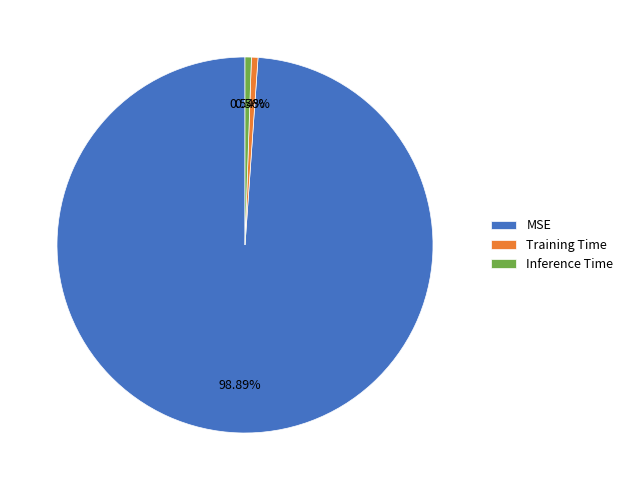

To the nearest percent, what portion does Training Time represent?

1%